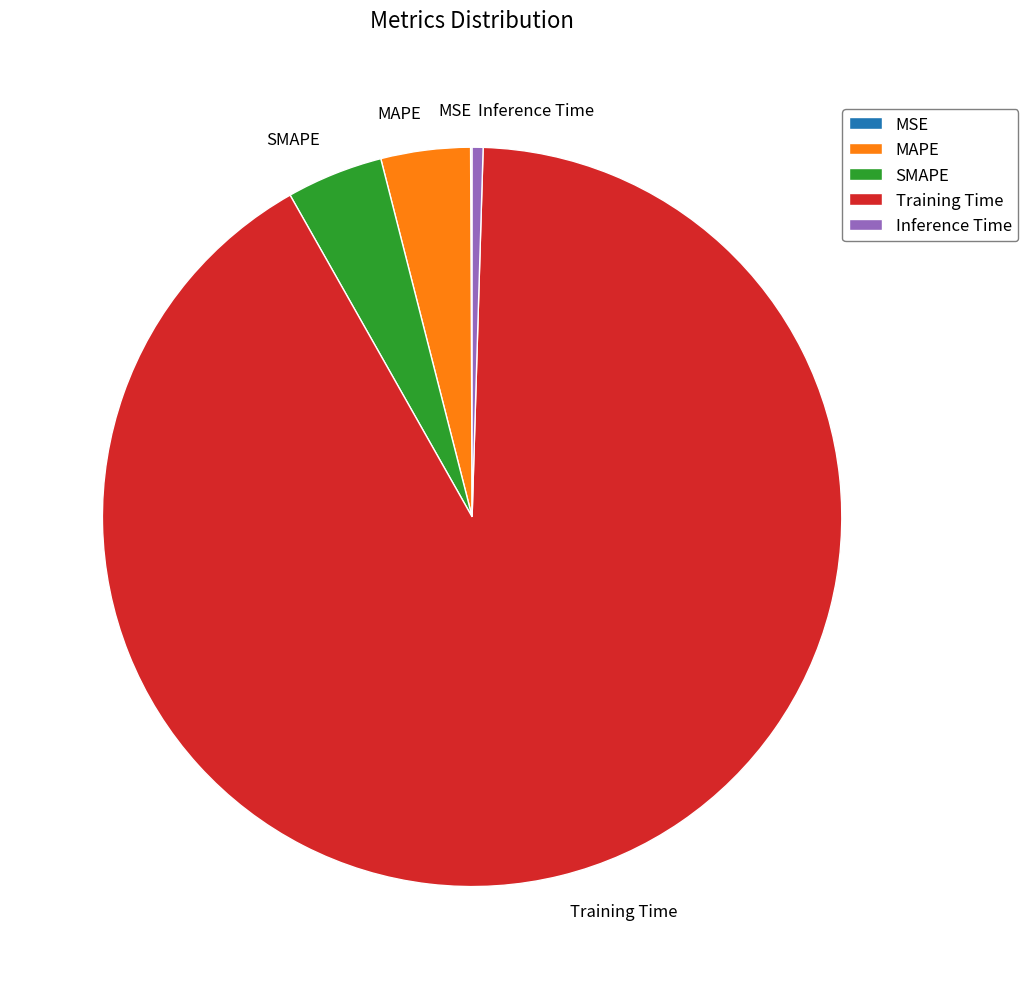

Is there any slice that represents more than half of the pie?

Yes